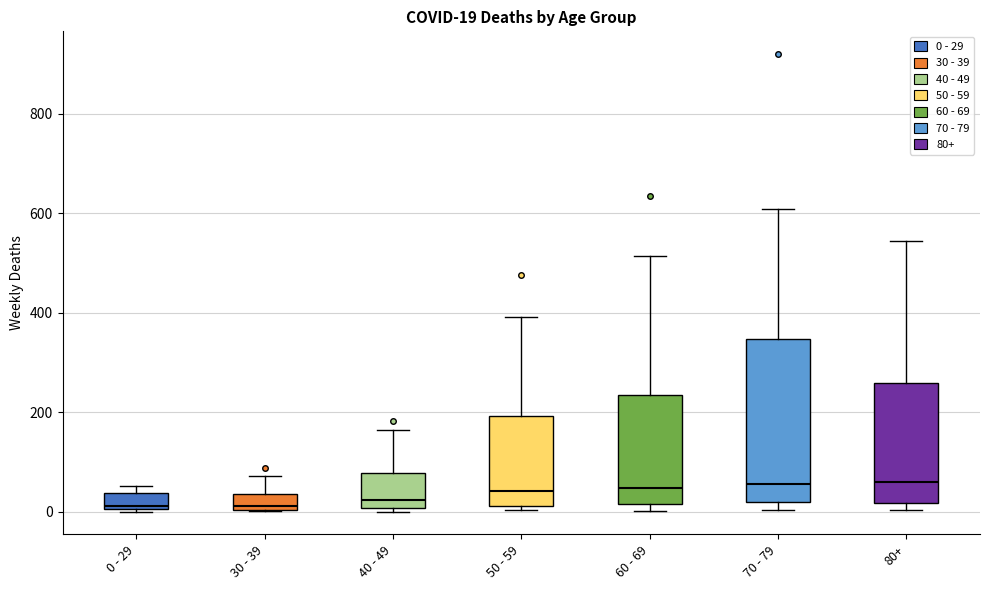

Comparing the boxes themselves (not the whiskers), which one is the tallest?

70 - 79